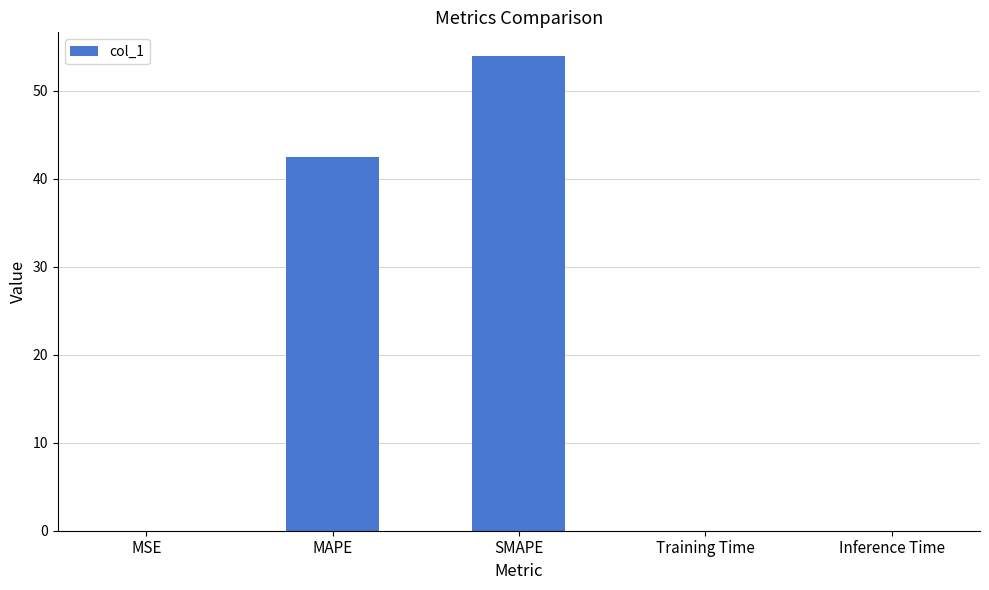

At which label is the value closest to 26?

MAPE